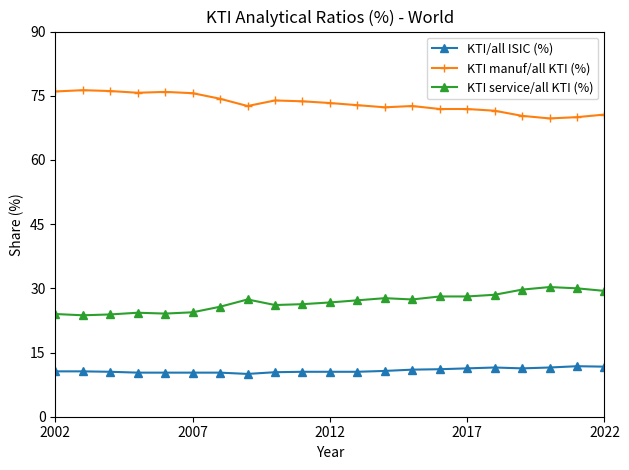

List the series in order of their overall mean, lowest first.

KTI/all ISIC (%), KTI service/all KTI (%), KTI manuf/all KTI (%)